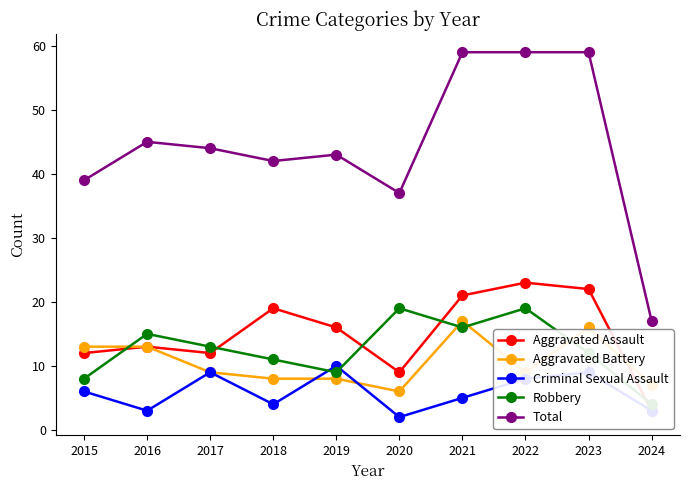

At how many categories does at least one series exceed 36?

9